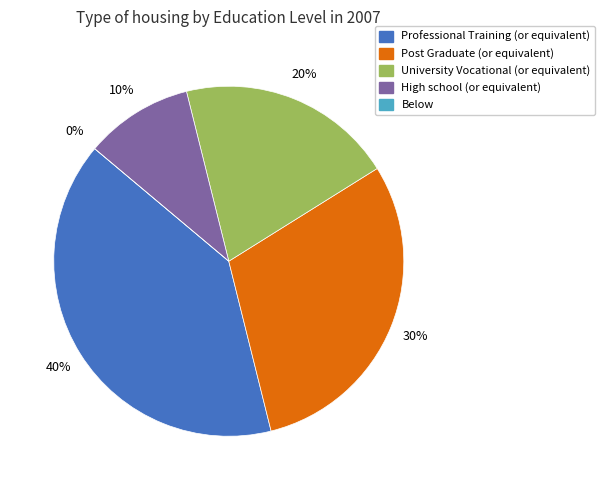

Is there a majority slice in this chart?

No